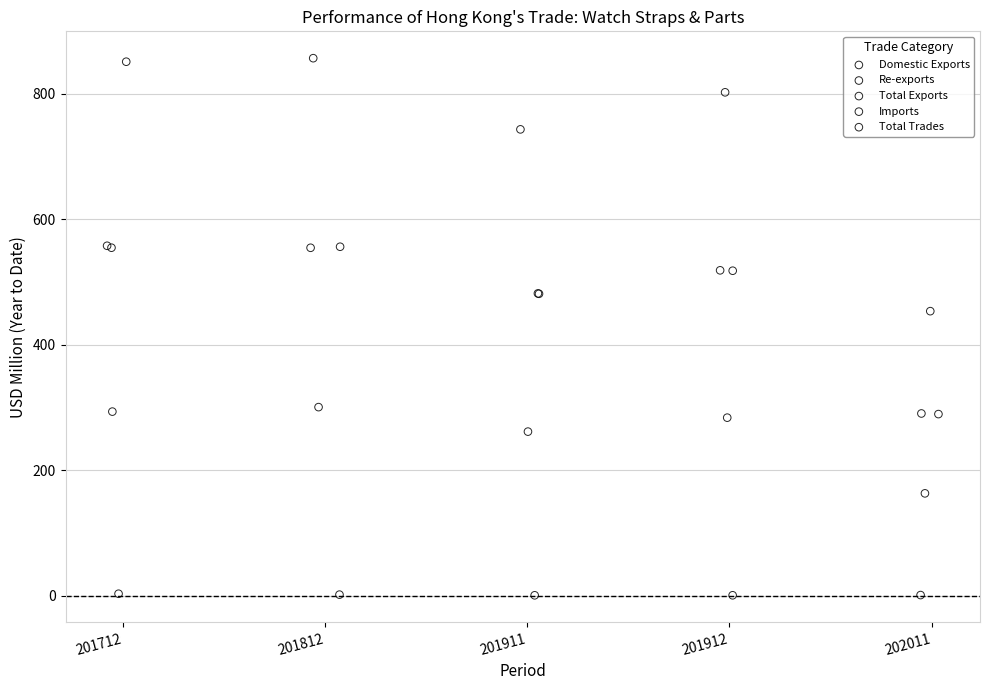

Which series reaches the maximum Y coordinate?

Total Trades